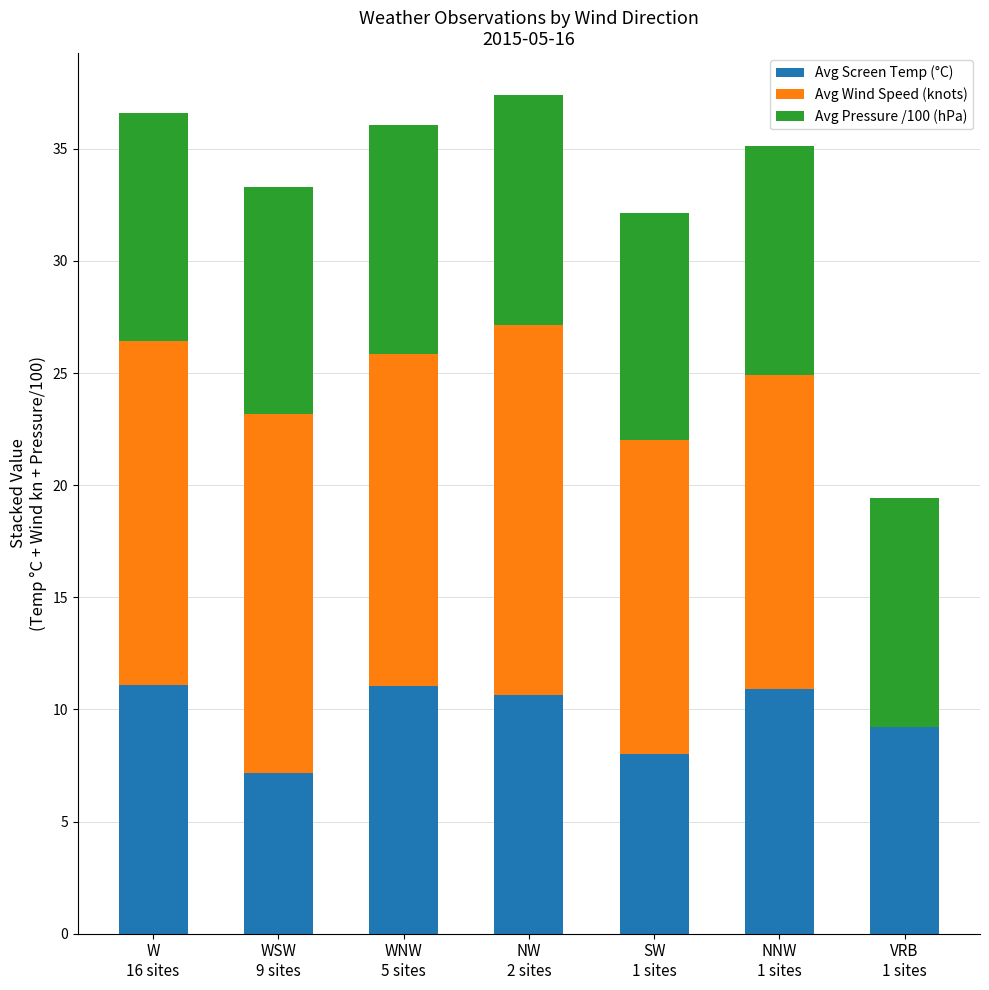

What is the maximum value for Avg Screen Temp (°C)?

11.1